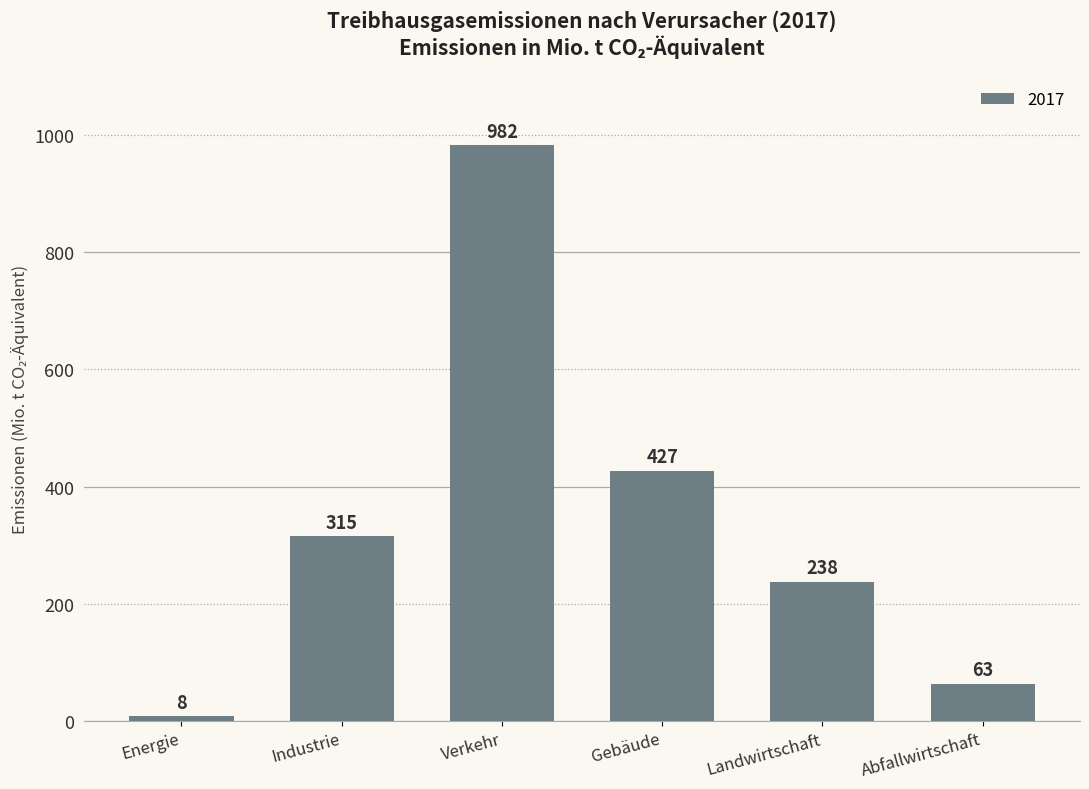

What is the sum of all values?

2033